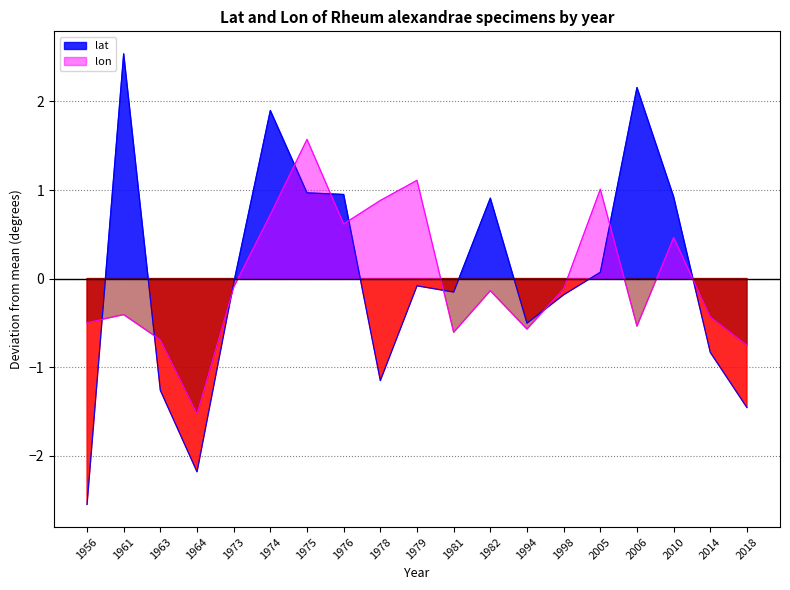

Where do lon and lat first cross each other?

1956 and 1961